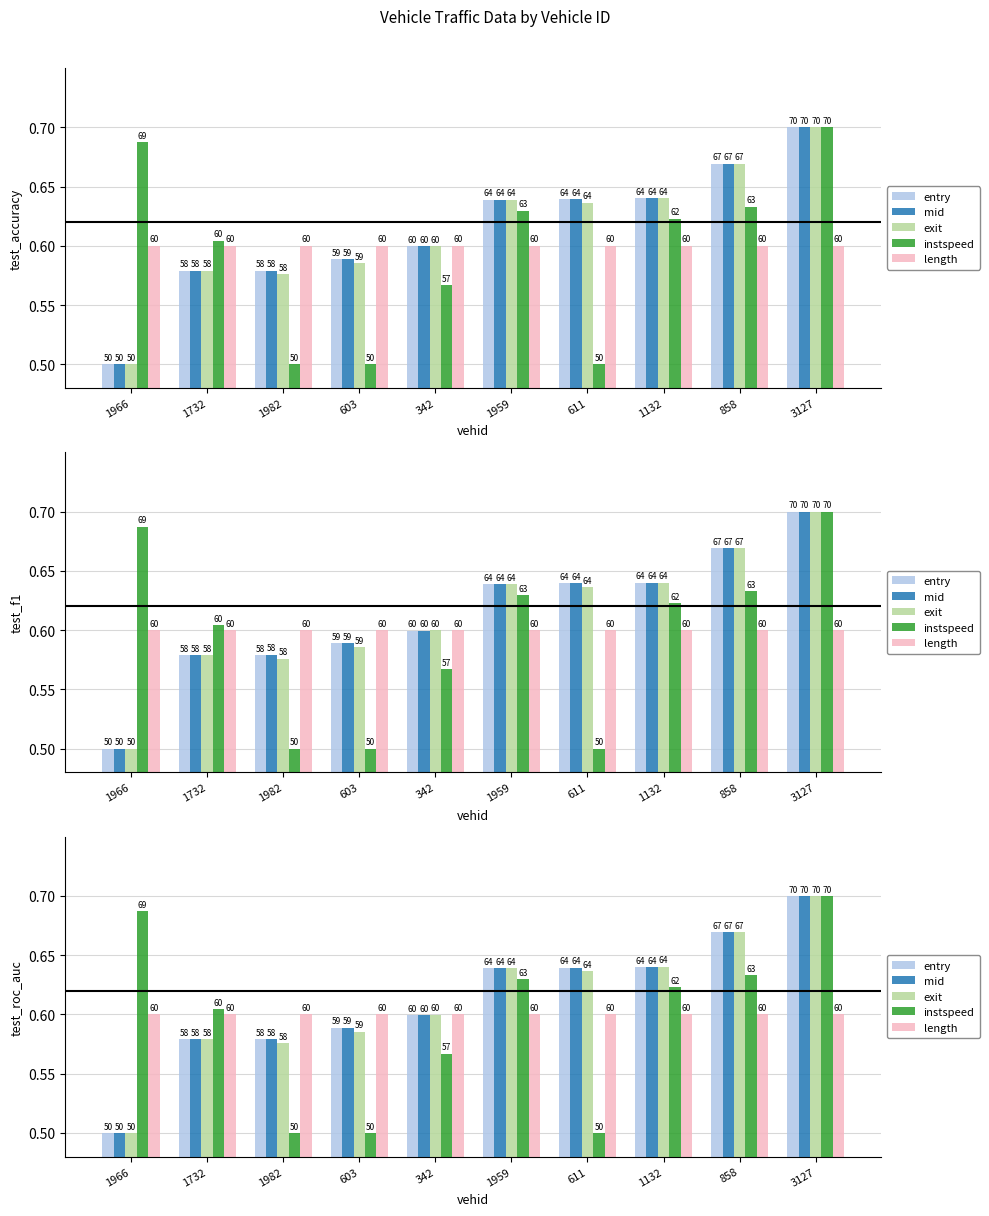

Is it true that length equals 0.6 at 3127?

True